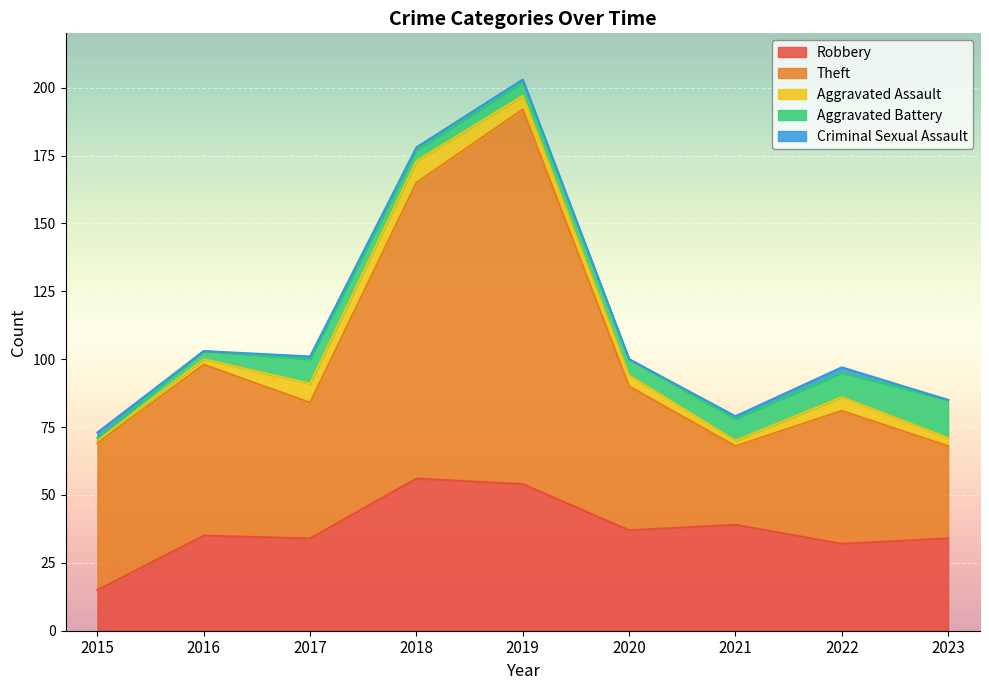

True or false: Robbery and Criminal Sexual Assault cross at least once.

False